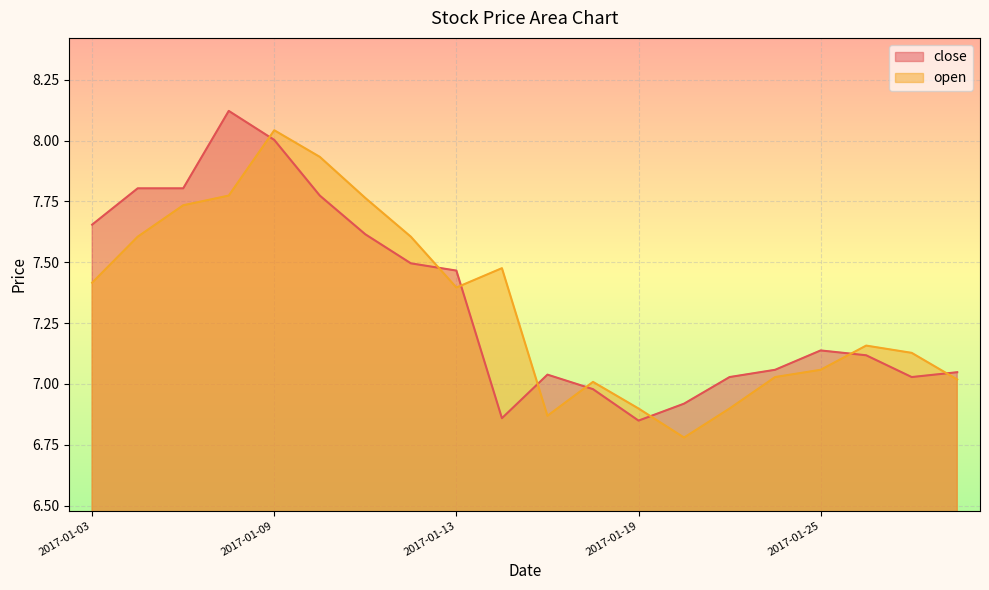

What is the sum of the open values at 2017-01-24 and 2017-01-20?

13.8